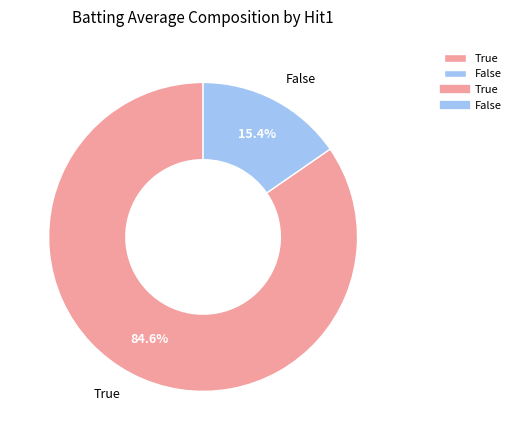

Count the number of slices in the pie.

2